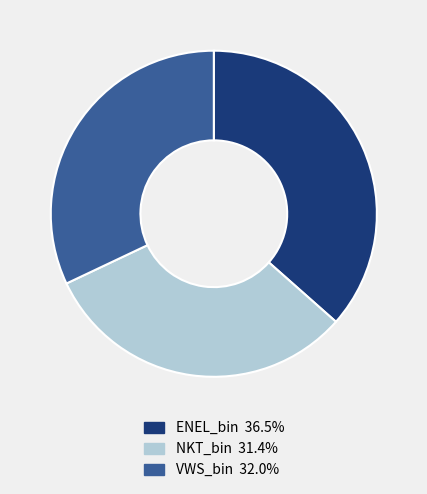

Rank the categories by value from lowest to highest.

NKT_bin, VWS_bin, ENEL_bin